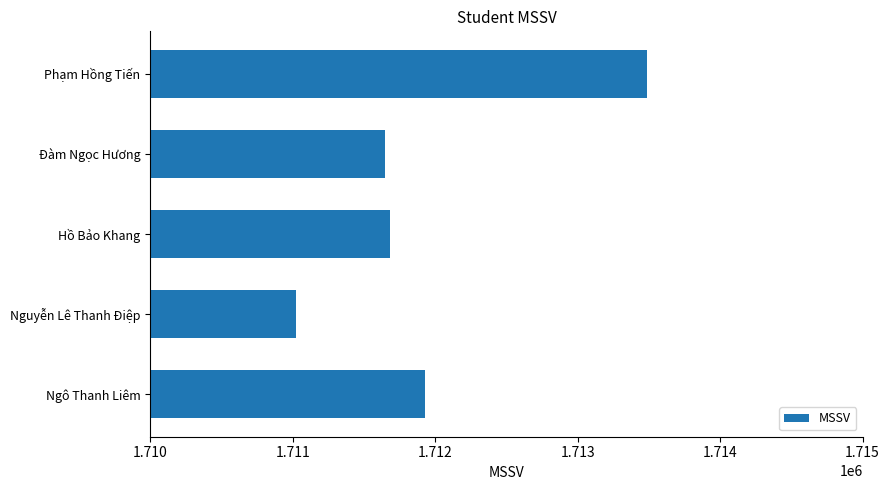

Reading top to bottom, transcribe all the data shown in this chart.

1713490	1711651	1711680	1711026	1711929